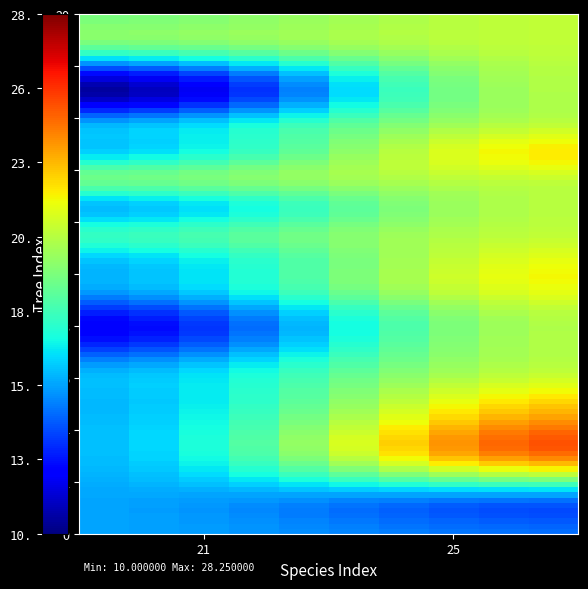

What is the minimum value shown in the chart?

10.0